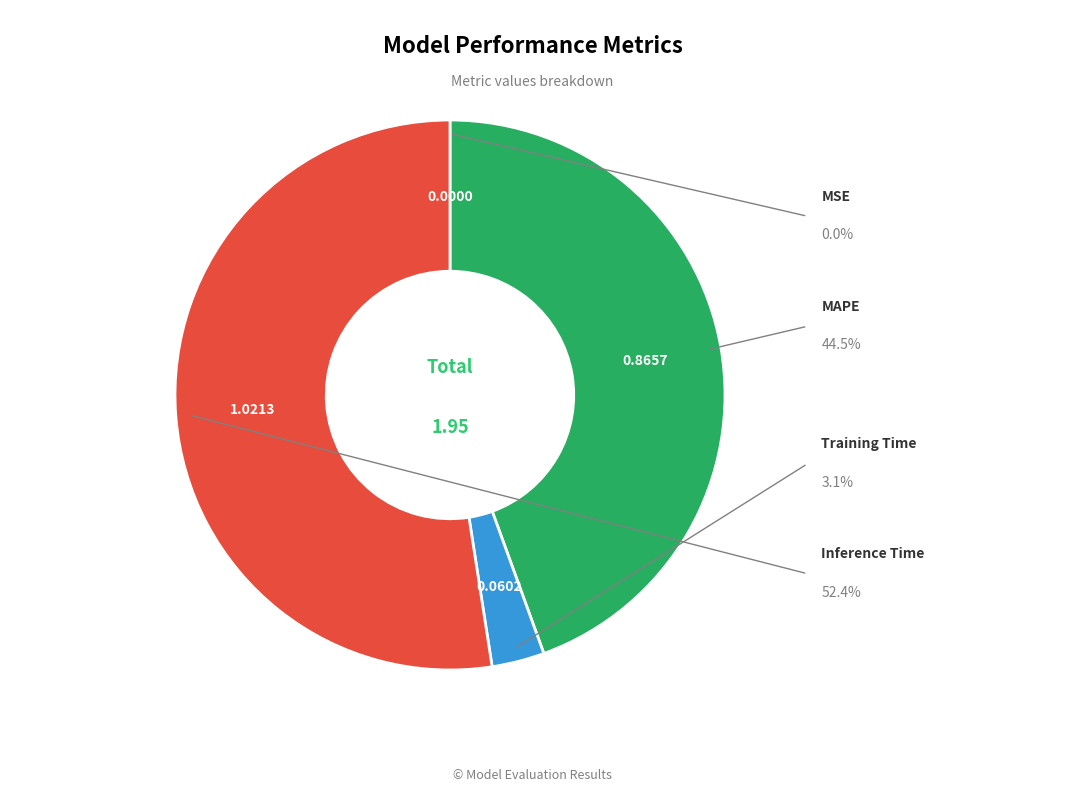

Do MAPE and Inference Time together represent more than half of the pie?

Yes